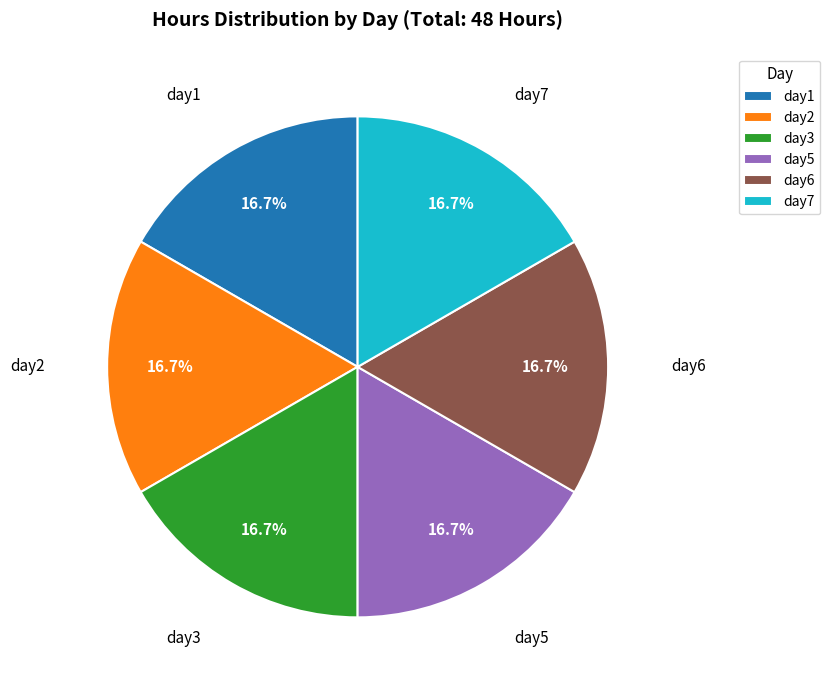

What percentage do day5 and day2 together represent?

33.3%